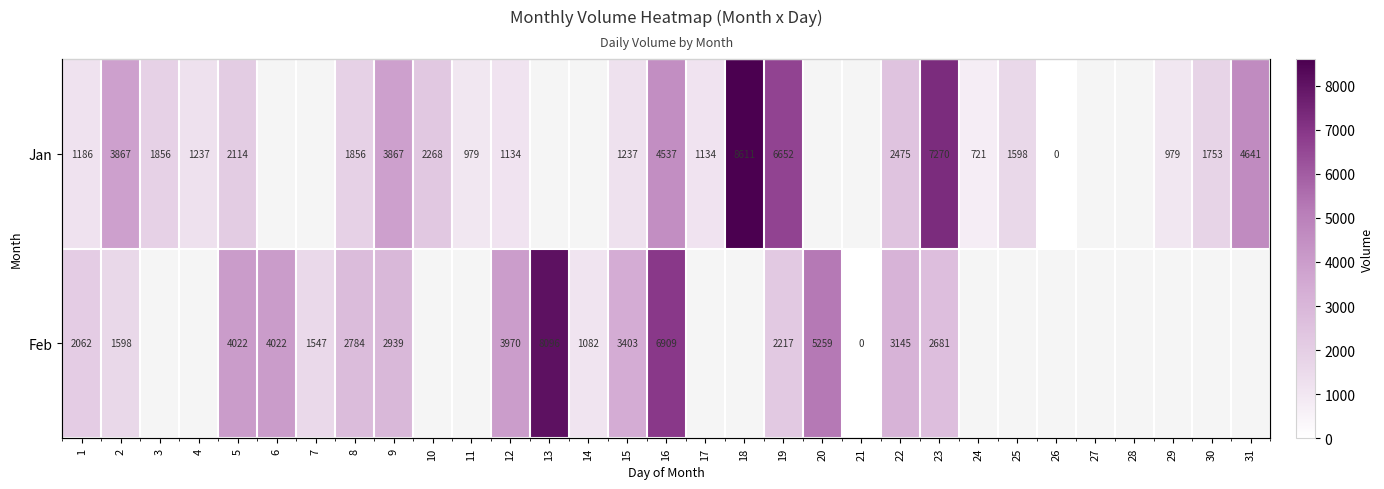

How many values in the Feb series are below 3145?

9